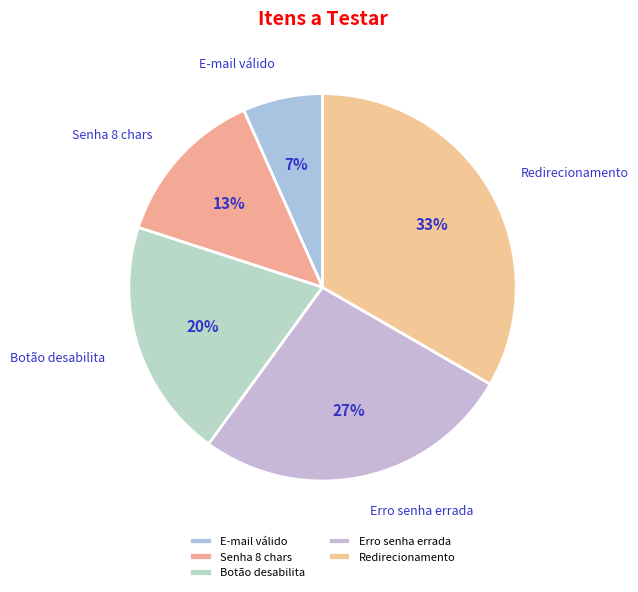

Rank the categories by value from highest to lowest.

Redirecionamento, Erro senha errada, Botão desabilita, Senha 8 chars, E-mail válido